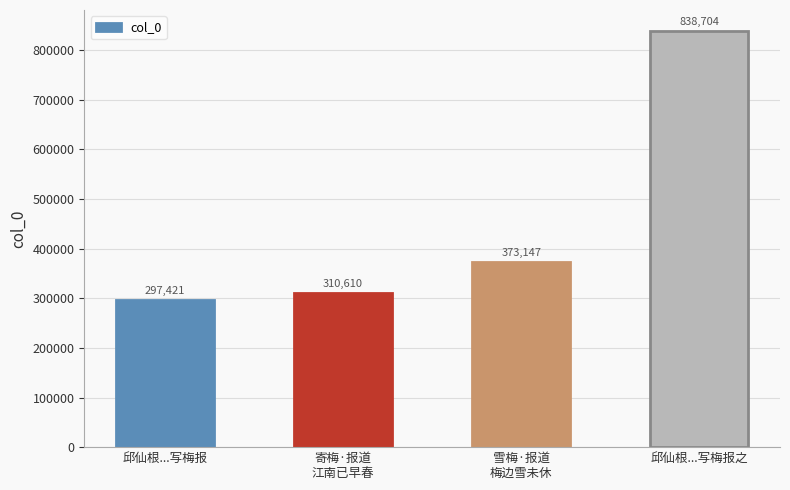

Reading left to right, transcribe all the data shown in this chart.

297421	310610	373147	838704